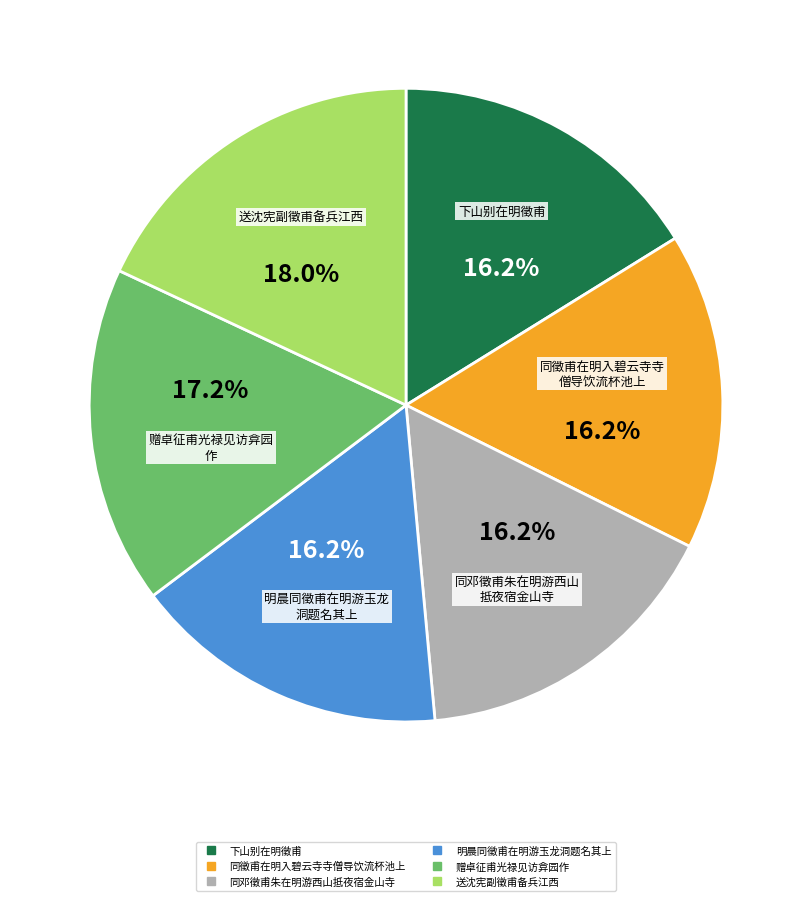

Does 下山别在明徵甫 account for over 50% of the chart?

No